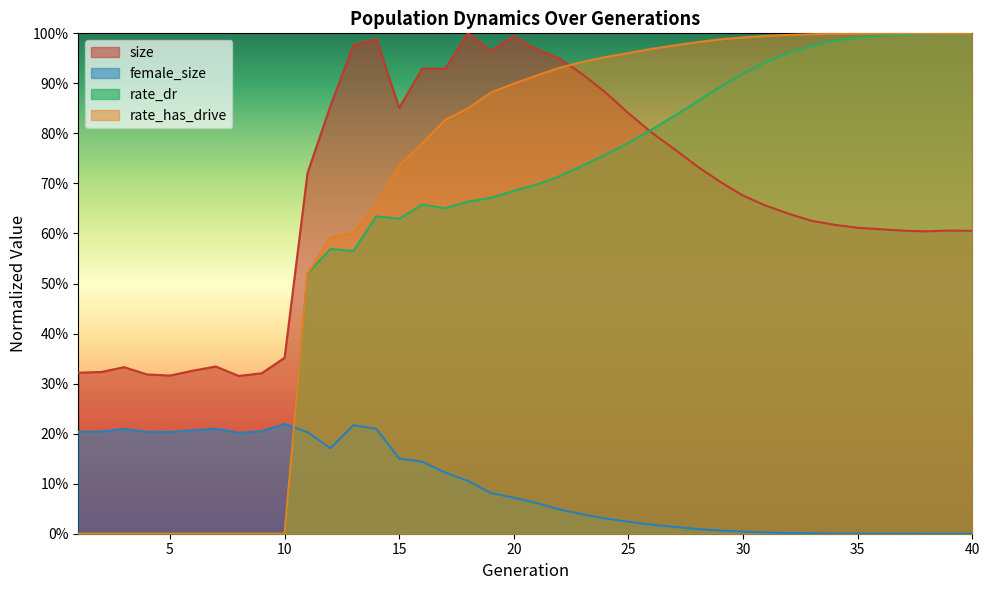

List the series in order of their peak value, highest first.

size, rate_has_drive, rate_dr, female_size